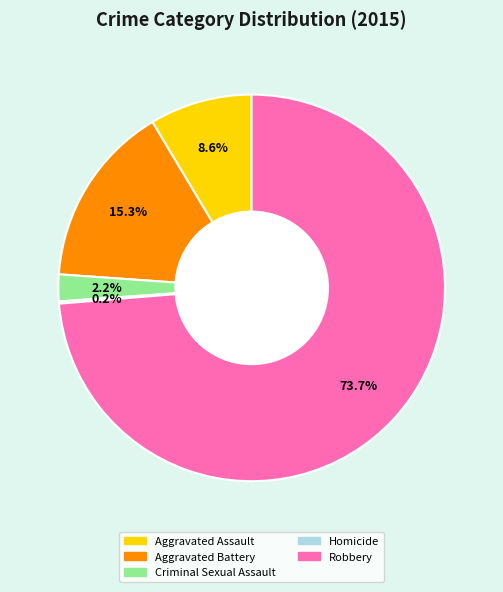

What percentage is the Criminal Sexual Assault slice, to the nearest percent?

2%